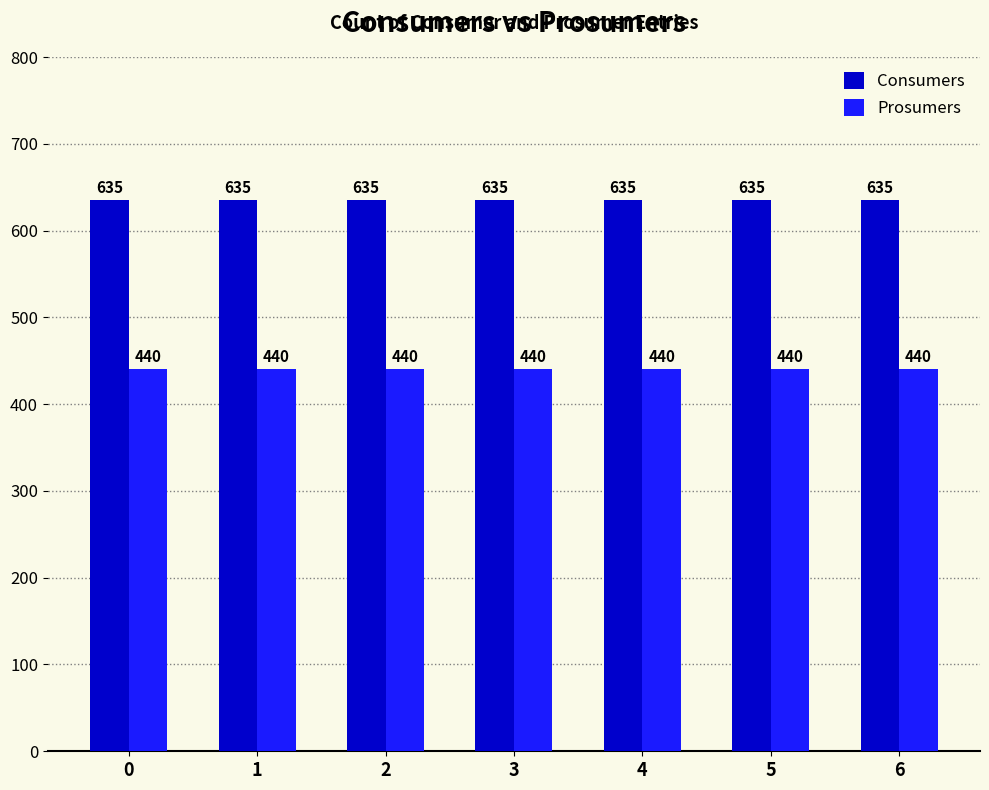

Is it true that Prosumers equals 440 at 6?

True